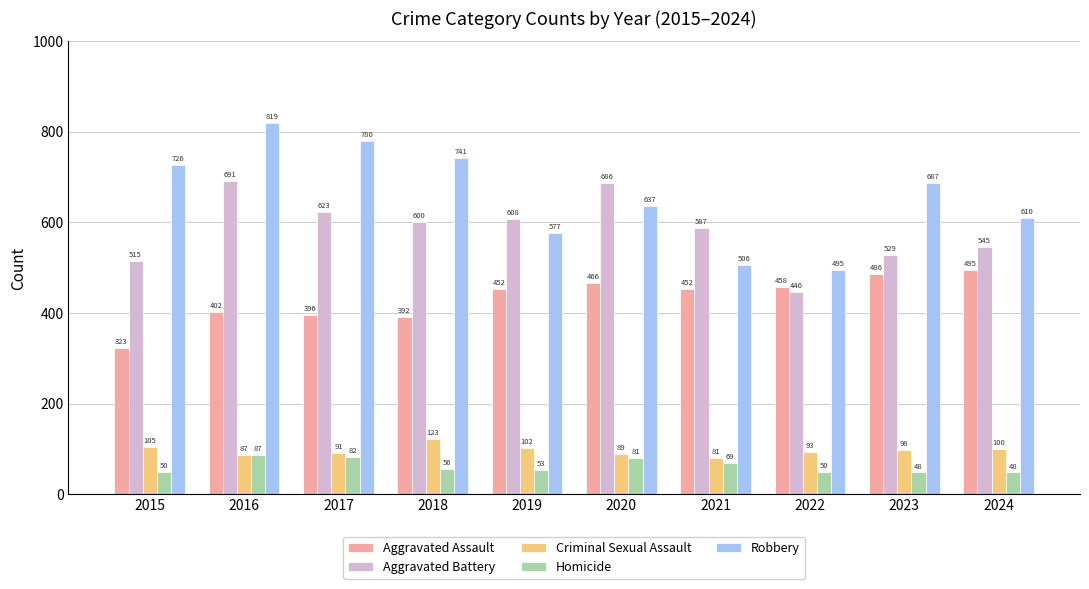

The Robbery series shows 506 at 2021. True or false?

True